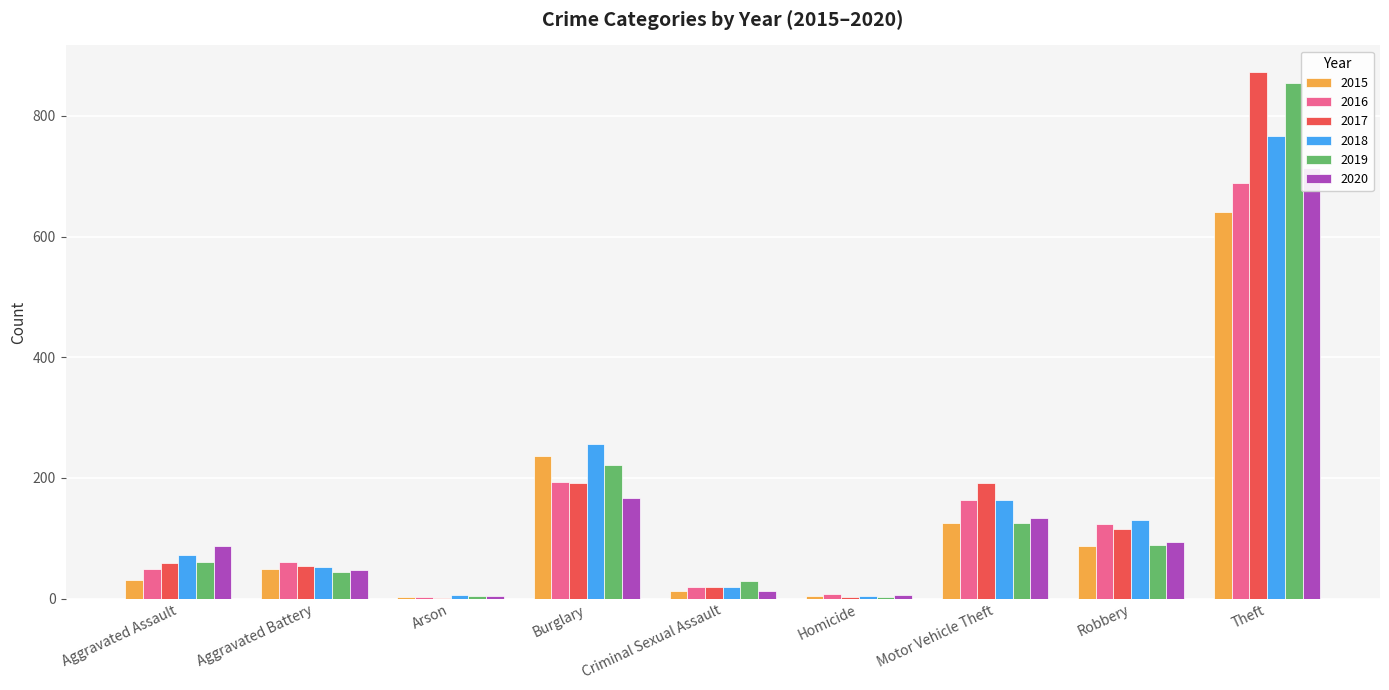

Reading right to left, transcribe all the data shown in this chart.

2015: 641	87	125	4	13	236	3	50	31
2016: 689	123	163	8	19	194	3	60	50
2017: 873	115	191	2	19	192	1	54	59
2018: 767	130	164	5	19	257	6	52	72
2019: 855	89	125	3	29	221	5	45	61
2020: 714	94	134	6	13	167	4	48	88